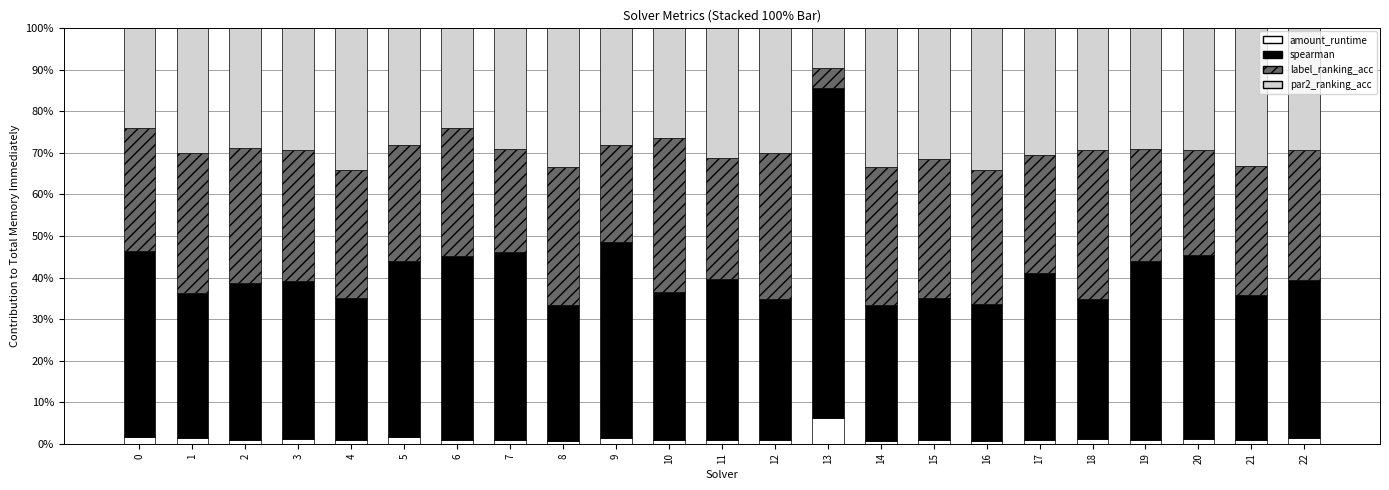

What is the average value of the amount_runtime series?

1.3